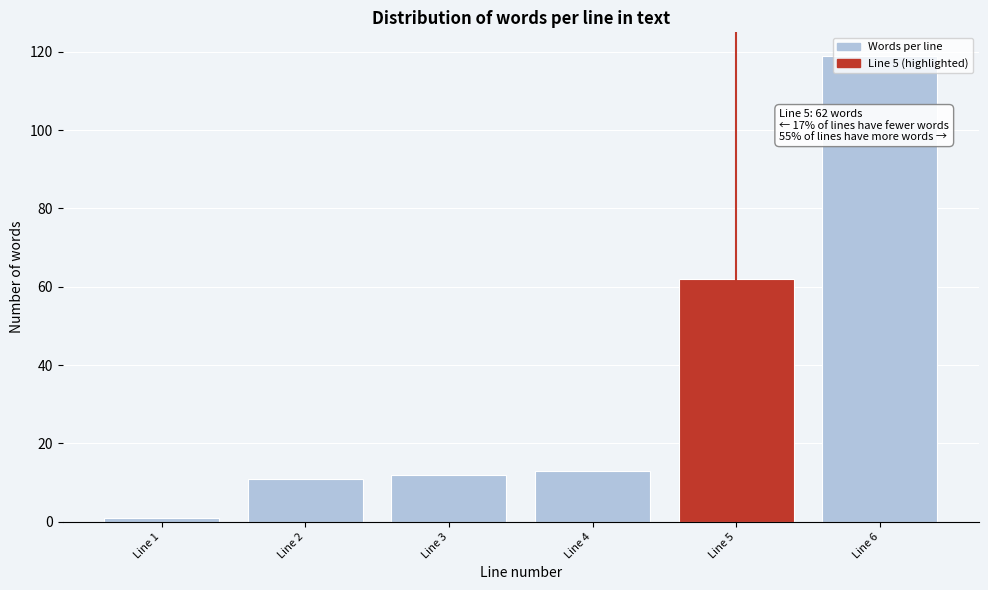

At which category does the chart reach its minimum across all series?

Line 1